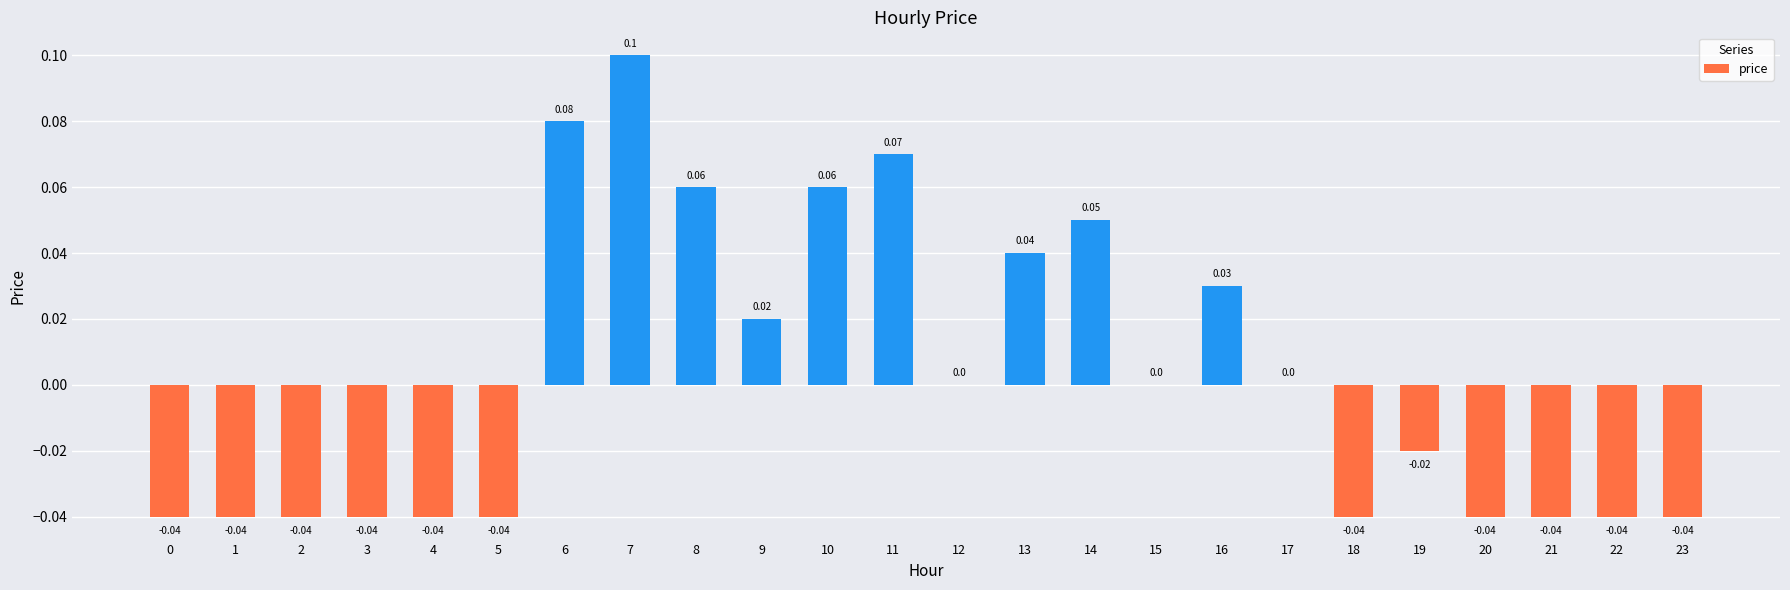

Between 14 and 11, which is larger?

11